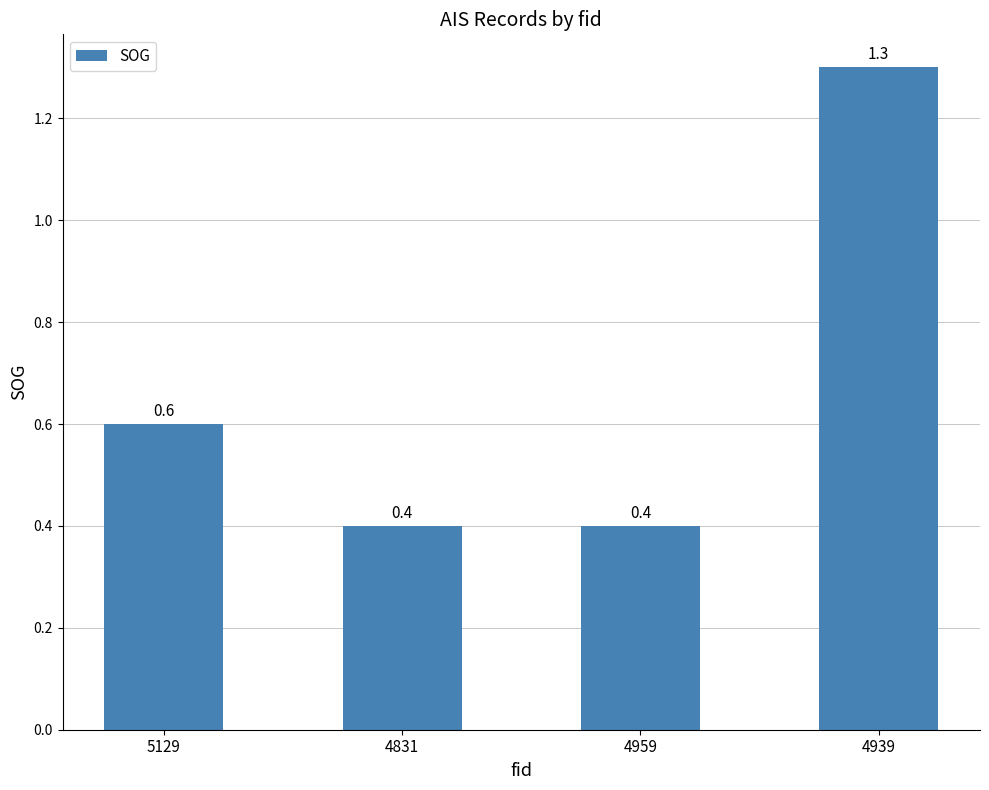

Are the bars horizontal?

No